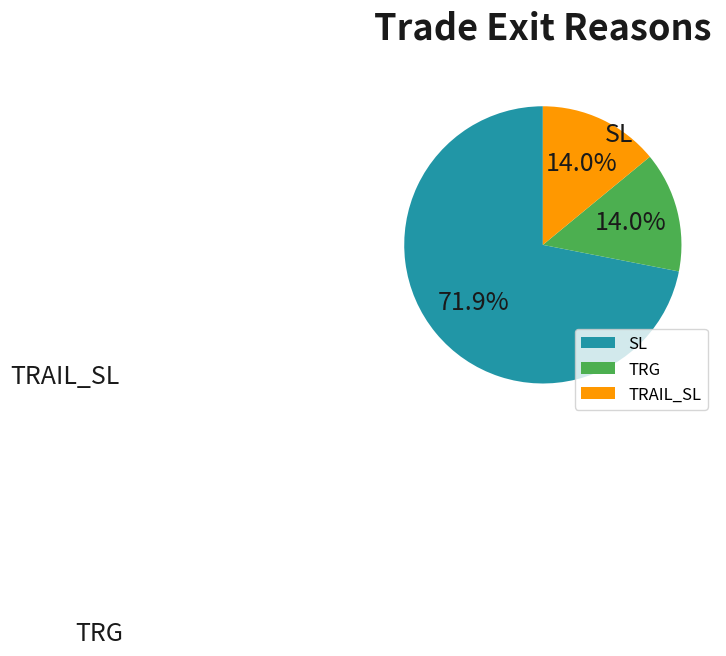

To the nearest percent, what is the combined percentage of TRAIL_SL and SL?

86%